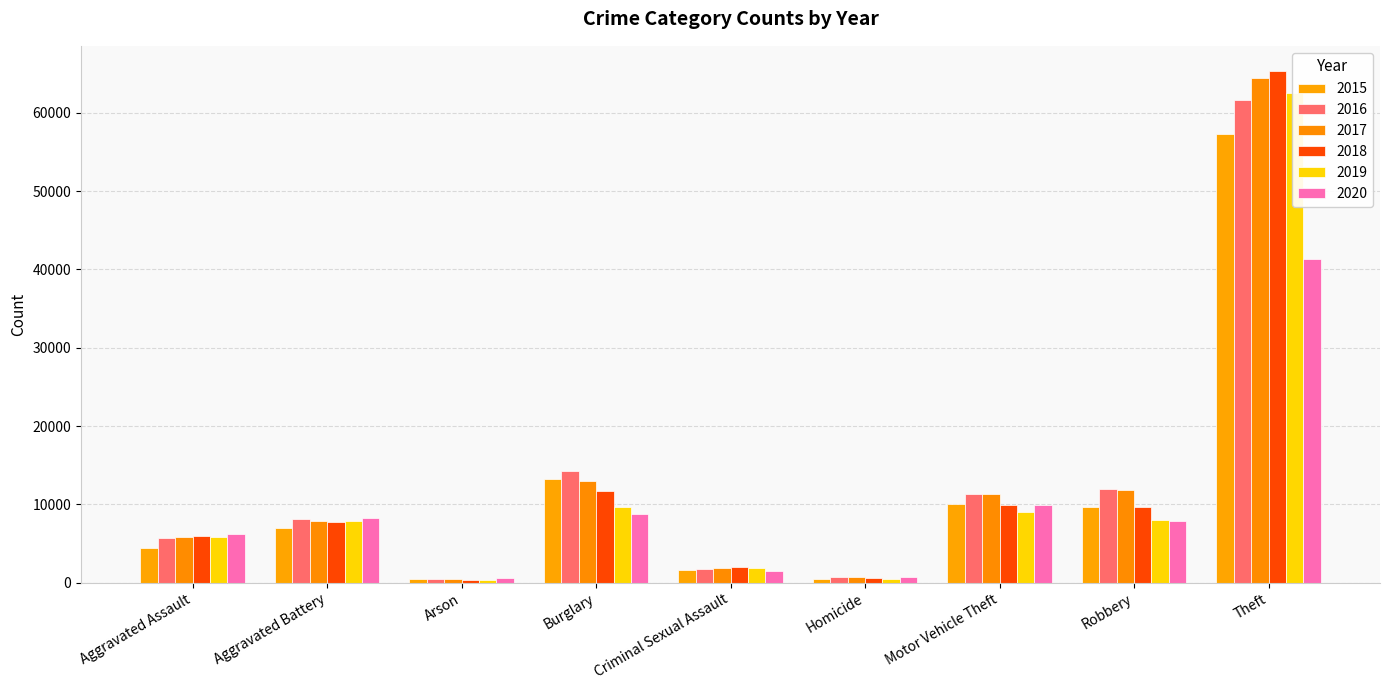

Rank the series by their maximum value, from lowest to highest.

2020, 2015, 2016, 2019, 2017, 2018